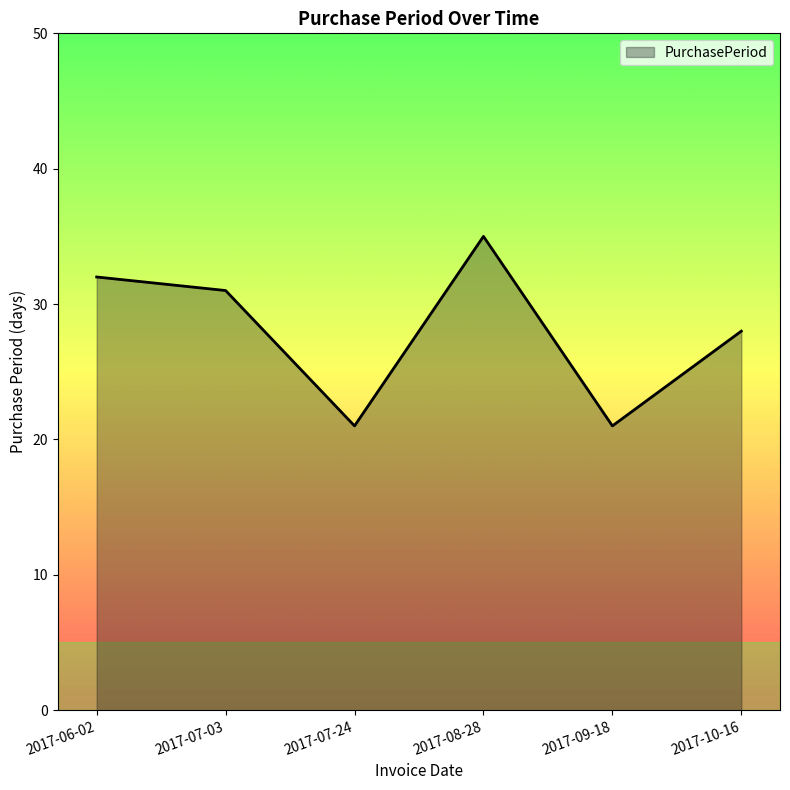

Reading left to right, list all the values displayed in this chart.

32	31	21	35	21	28